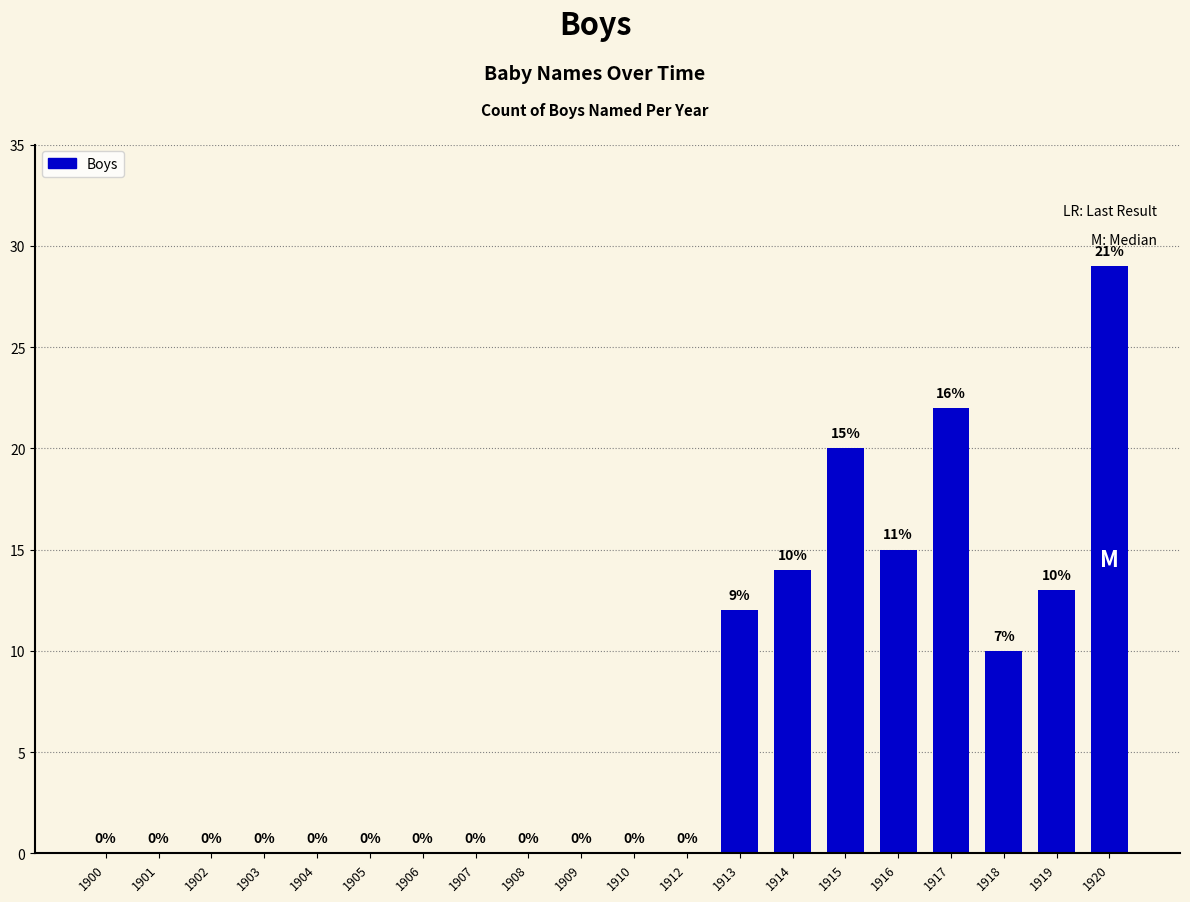

Count the number of values greater than 0.

8